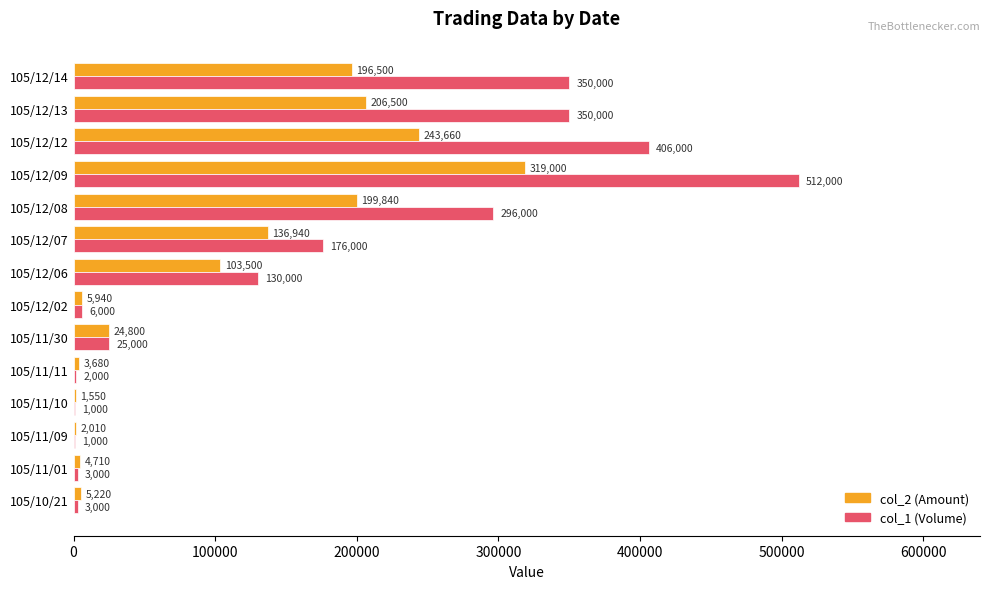

The value of col_2 (Amount) at 105/12/14 is 130672. True or false?

False